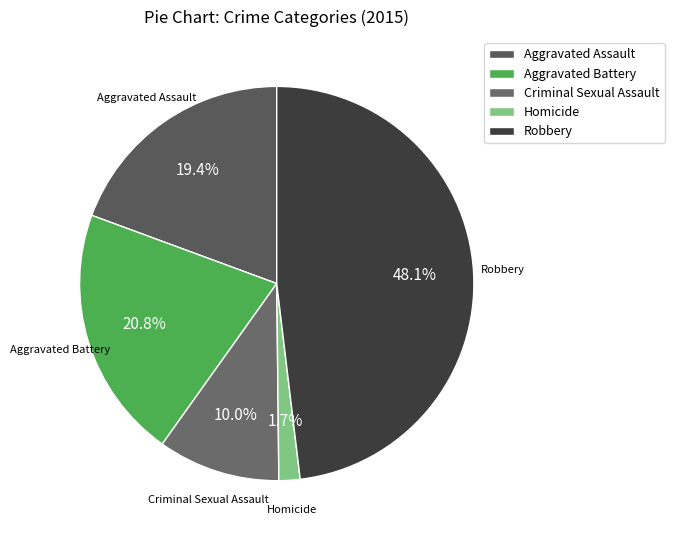

How many slices are in this pie chart?

5